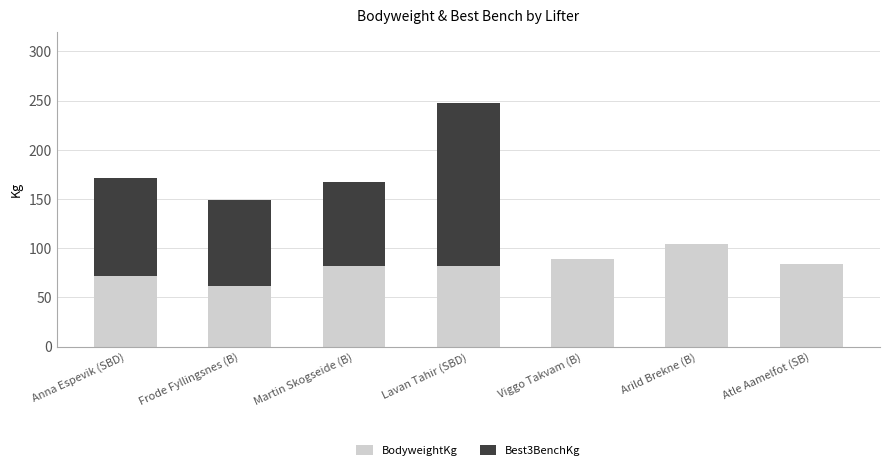

Which category has the highest value in the BodyweightKg series?

Arild Brekne (B)